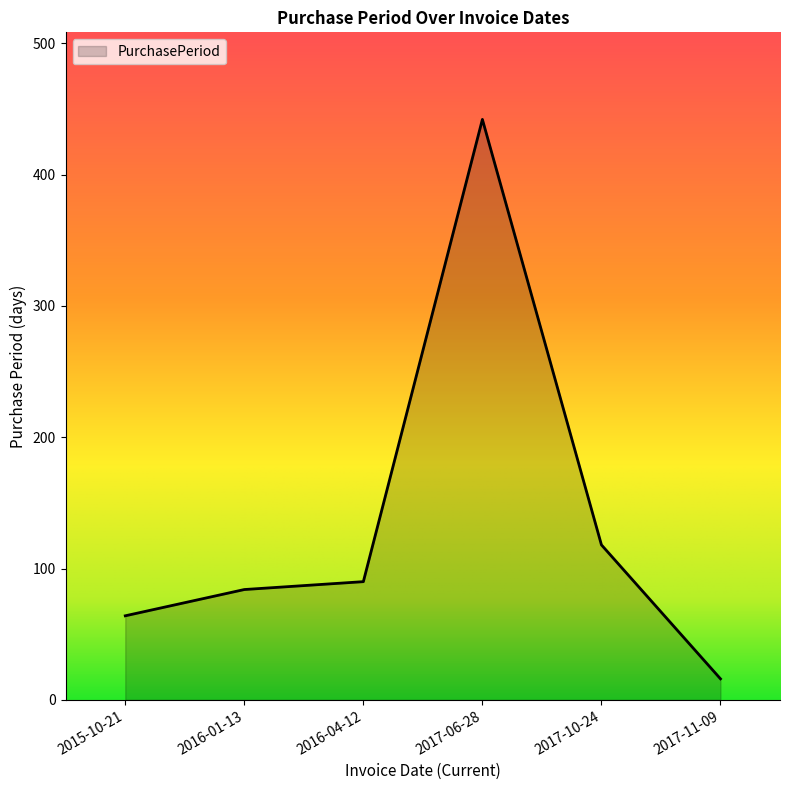

The value at 2016-01-13 is 84. True or false?

True